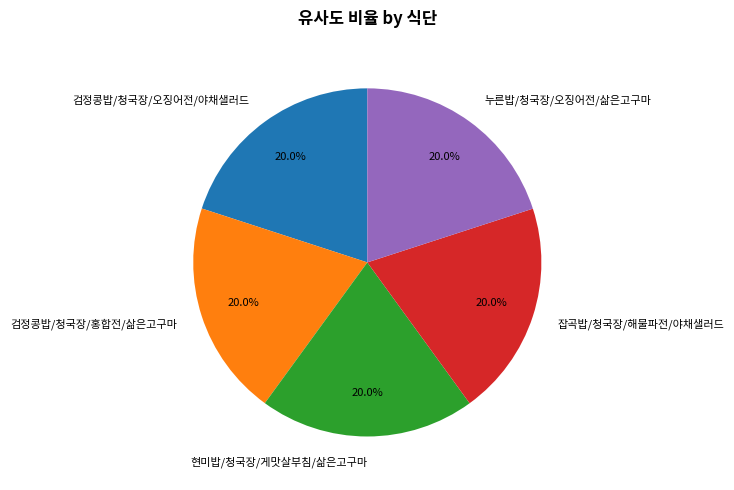

What percentage do 누른밥/청국장/오징어전/삶은고구마 and 현미밥/청국장/게맛살부침/삶은고구마 together represent?

40.0%